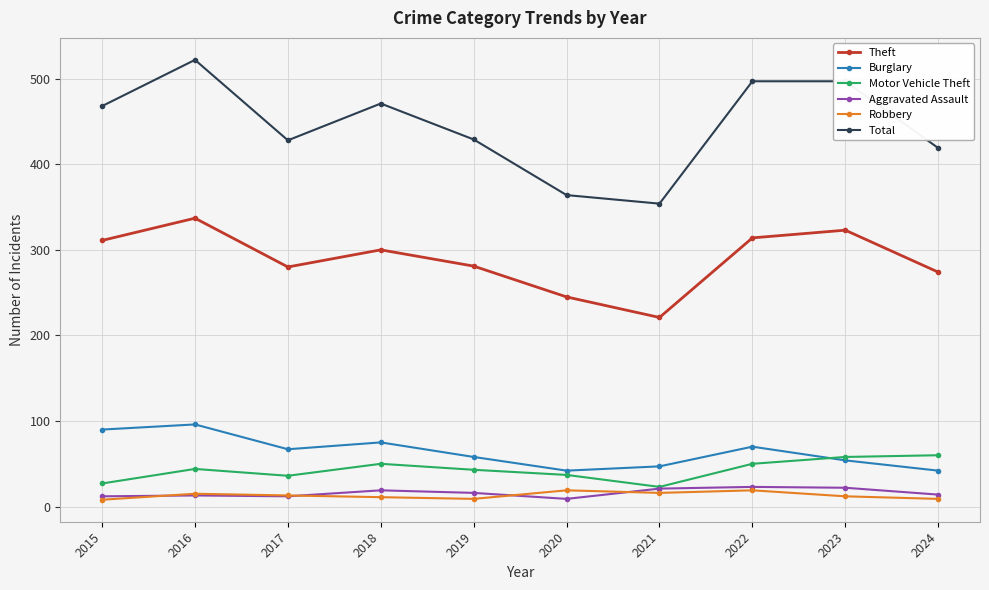

What is the sum of the Robbery values at 2018 and 2015?

19